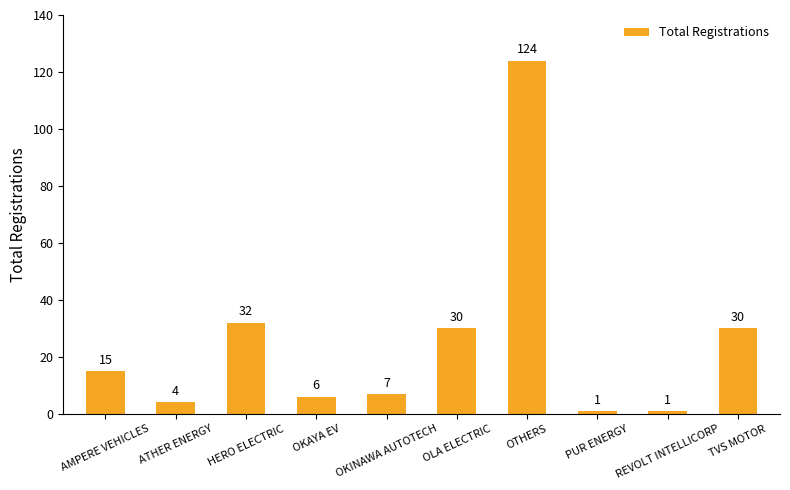

Between OTHERS and OKINAWA AUTOTECH, which is larger?

OTHERS